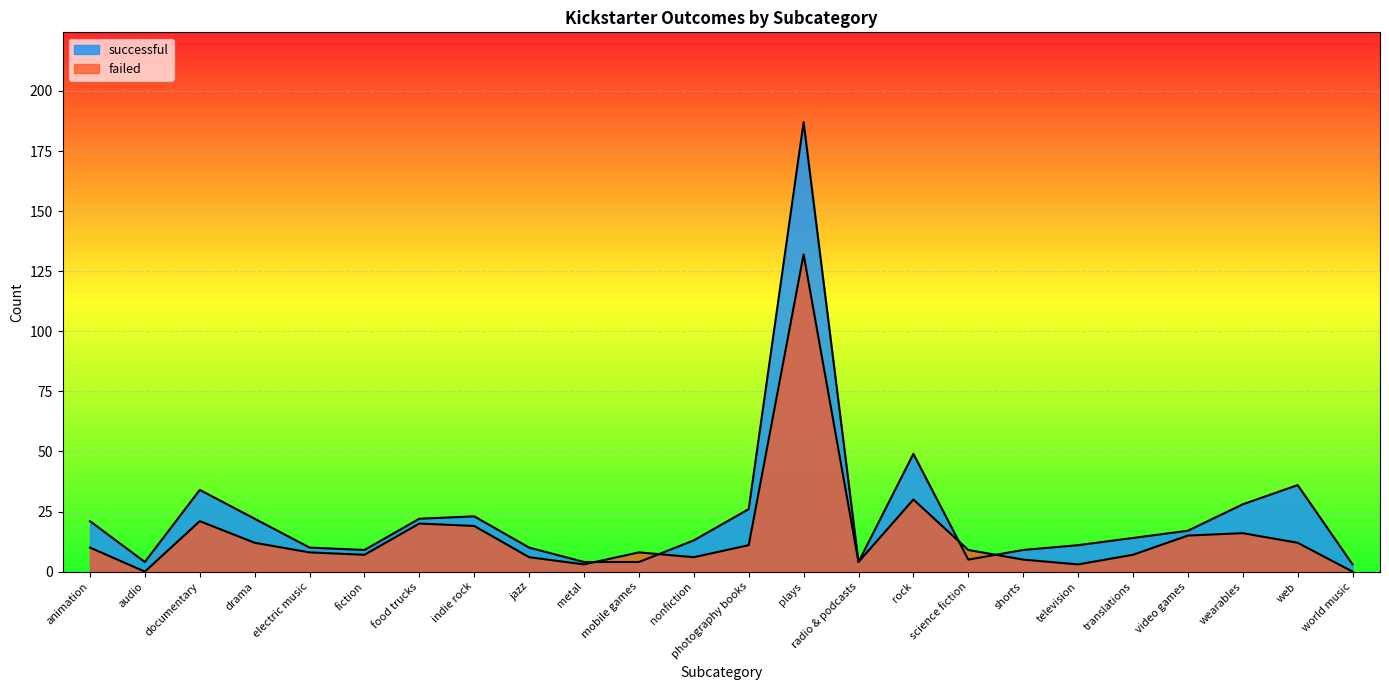

Which category has the lowest value across all series?

audio